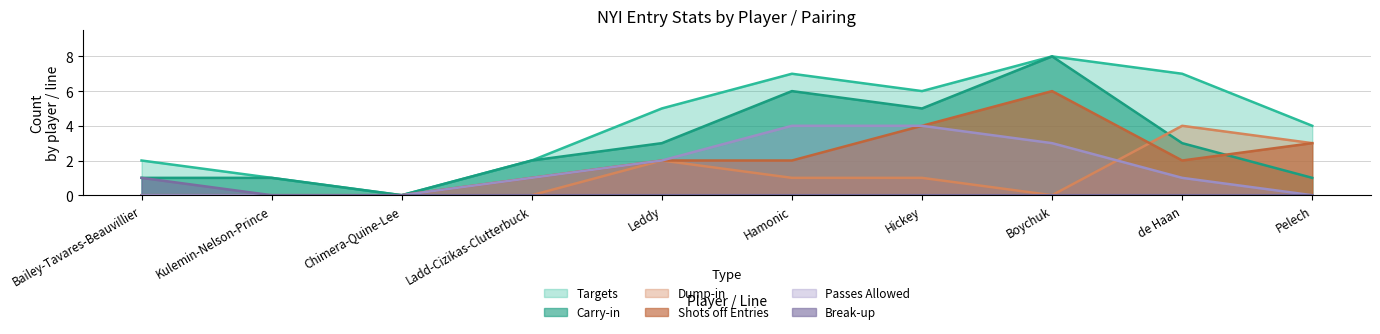

Which category has the highest value in the Break-up series?

Bailey-Tavares-Beauvillier